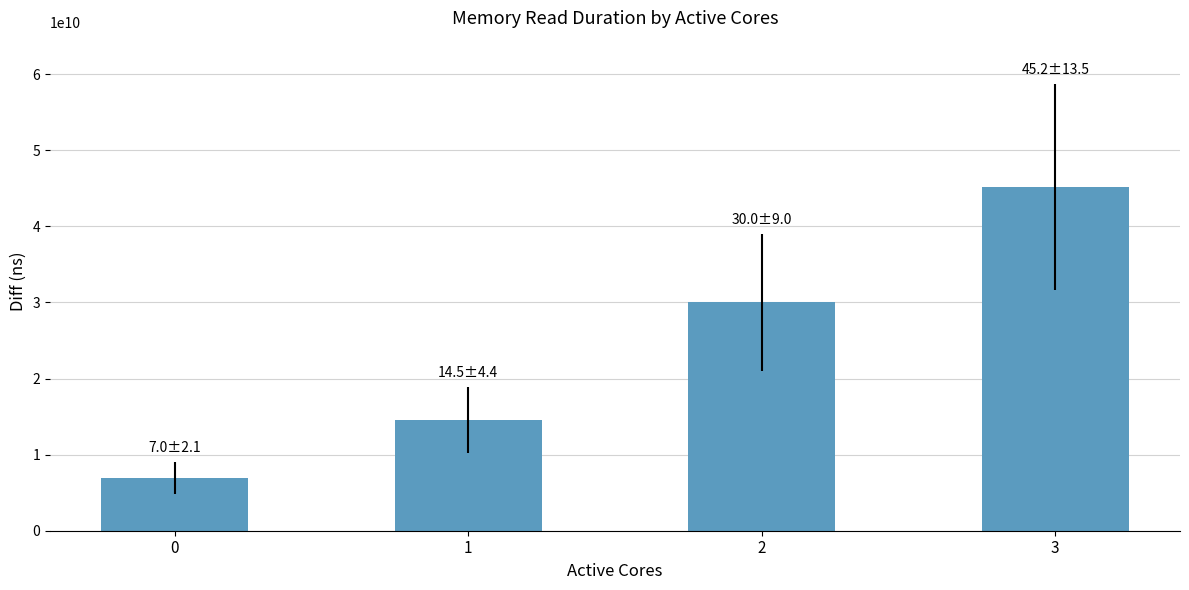

Approximately how many times larger is the value at 0 compared to 2?

0.2